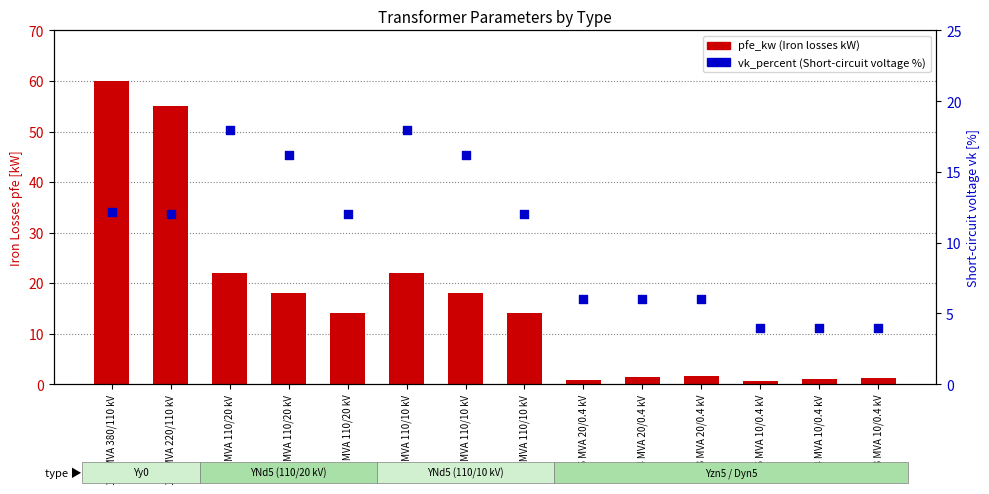

At which category is the sum across all series the highest?

160 MVA 380/110 kV